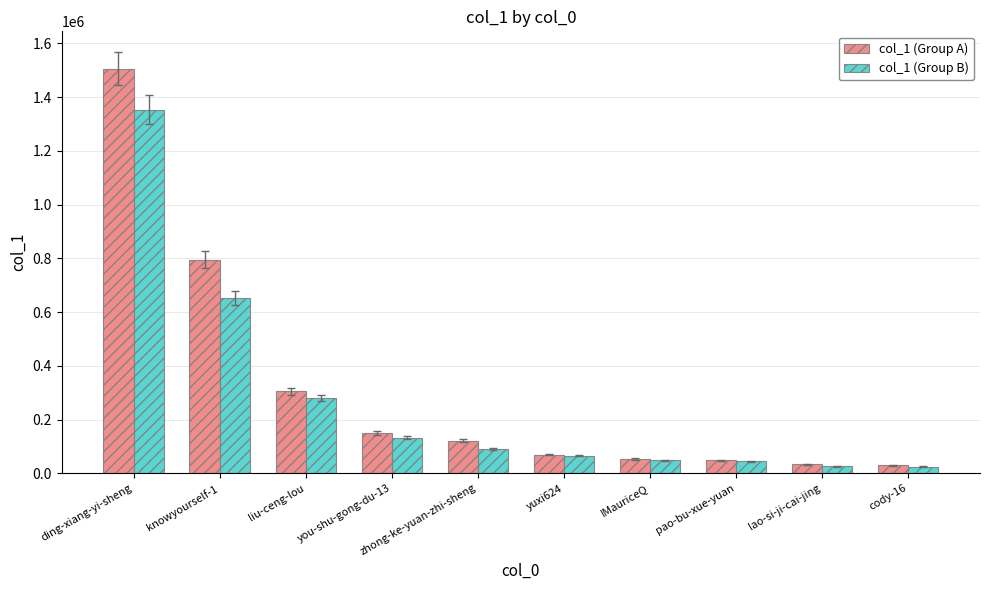

How many data points does each series have?

10